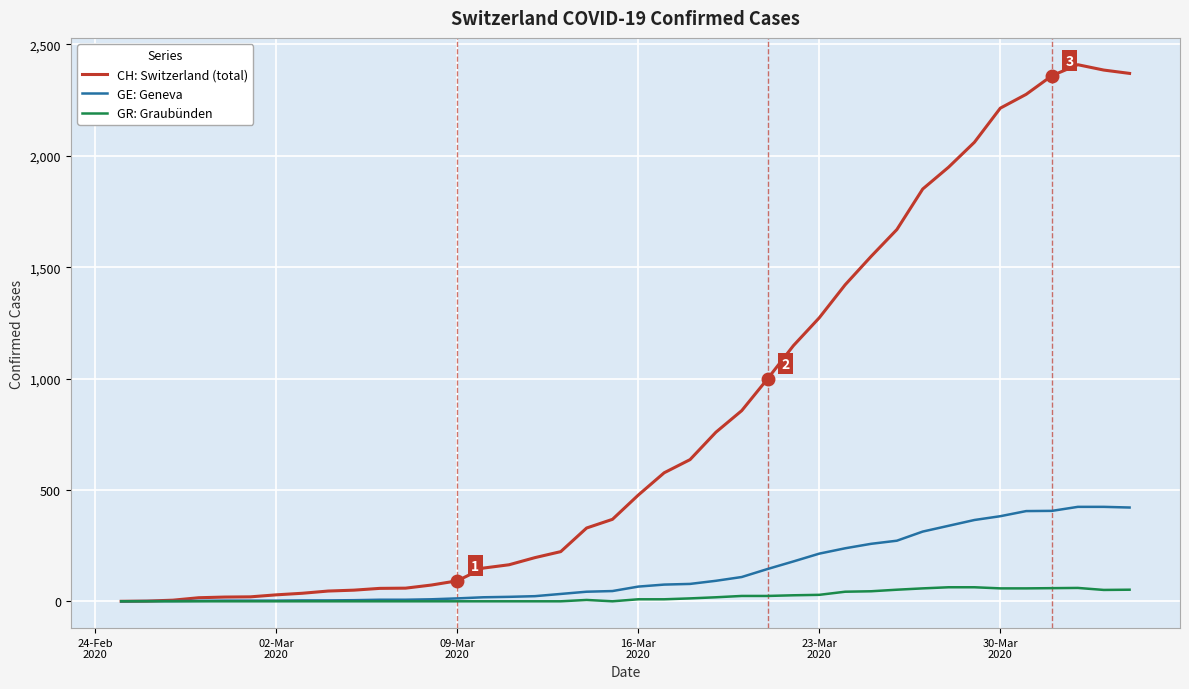

What is the maximum value for GR: Graubünden?

63